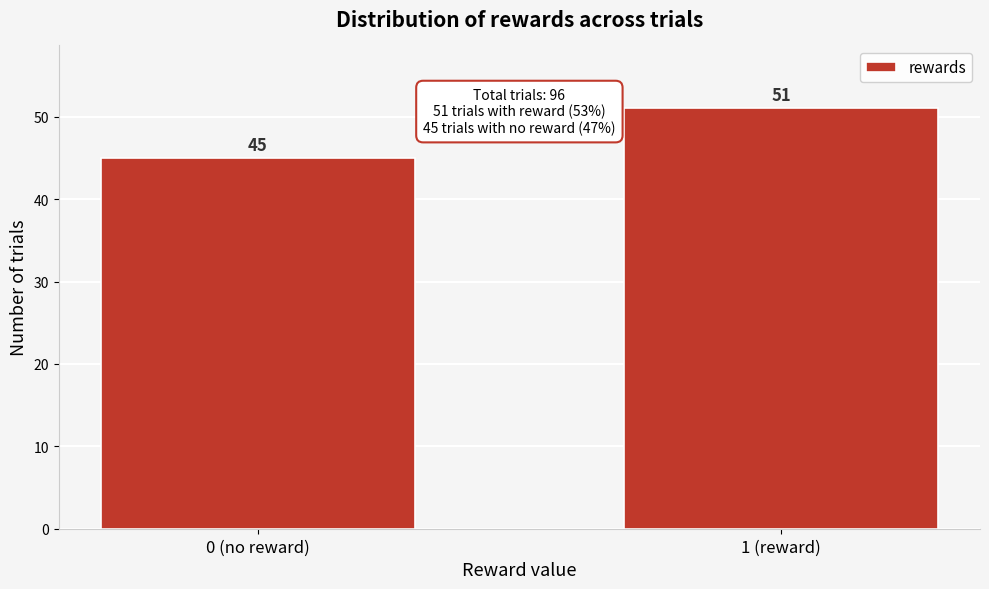

Reading left to right, what are all the values shown in this chart?

45	51